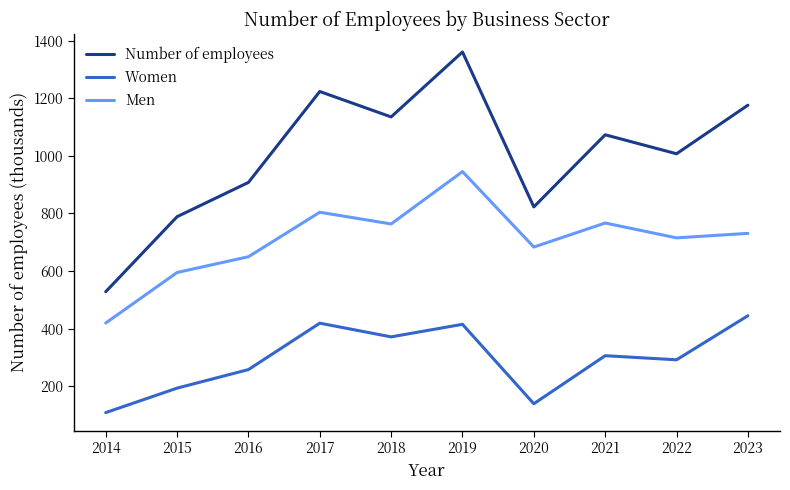

What is the total value across all series at 2018?

2270.5